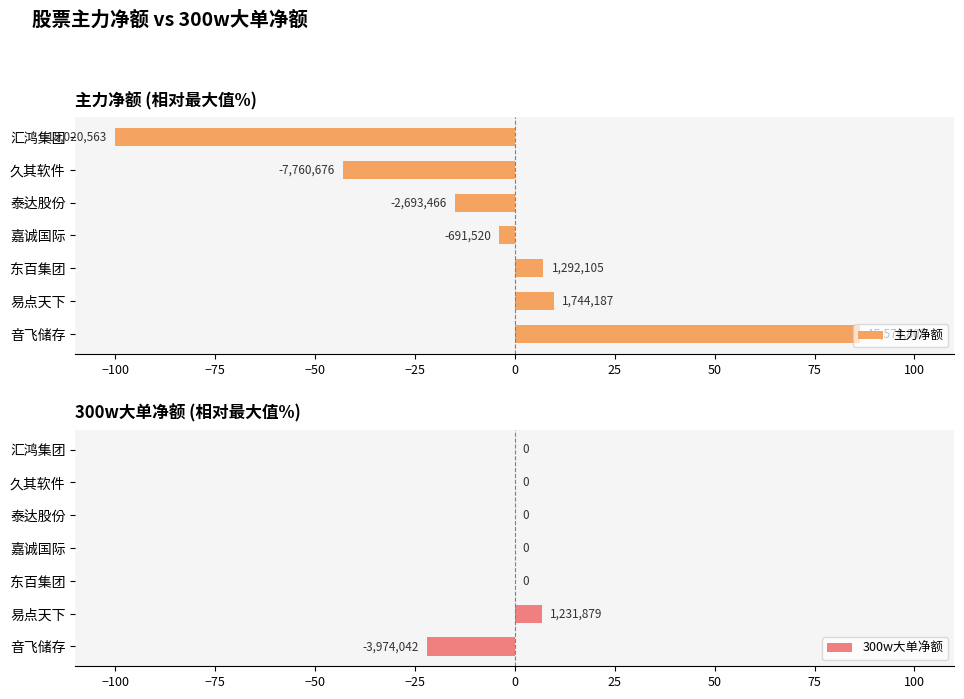

What are all the series names shown in the legend?

主力净额, 300w大单净额